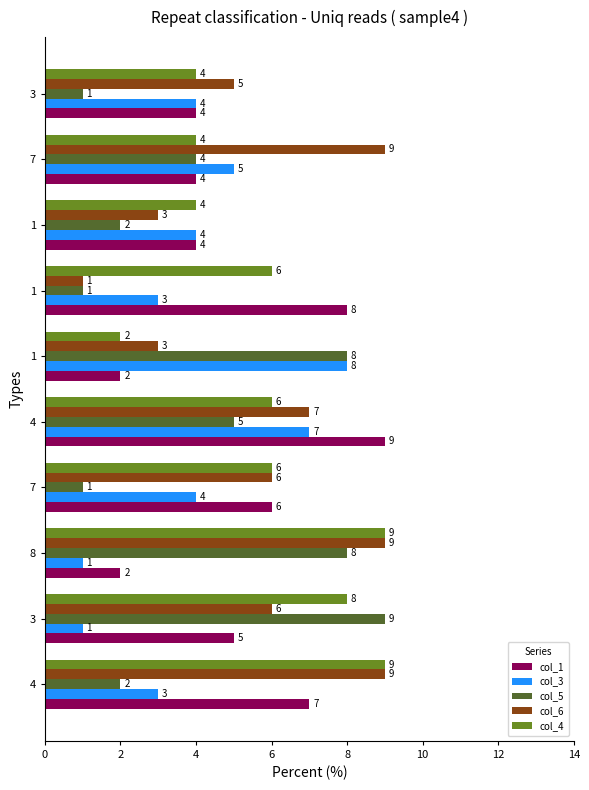

What are all the series names shown in the legend?

col_1, col_3, col_5, col_6, col_4